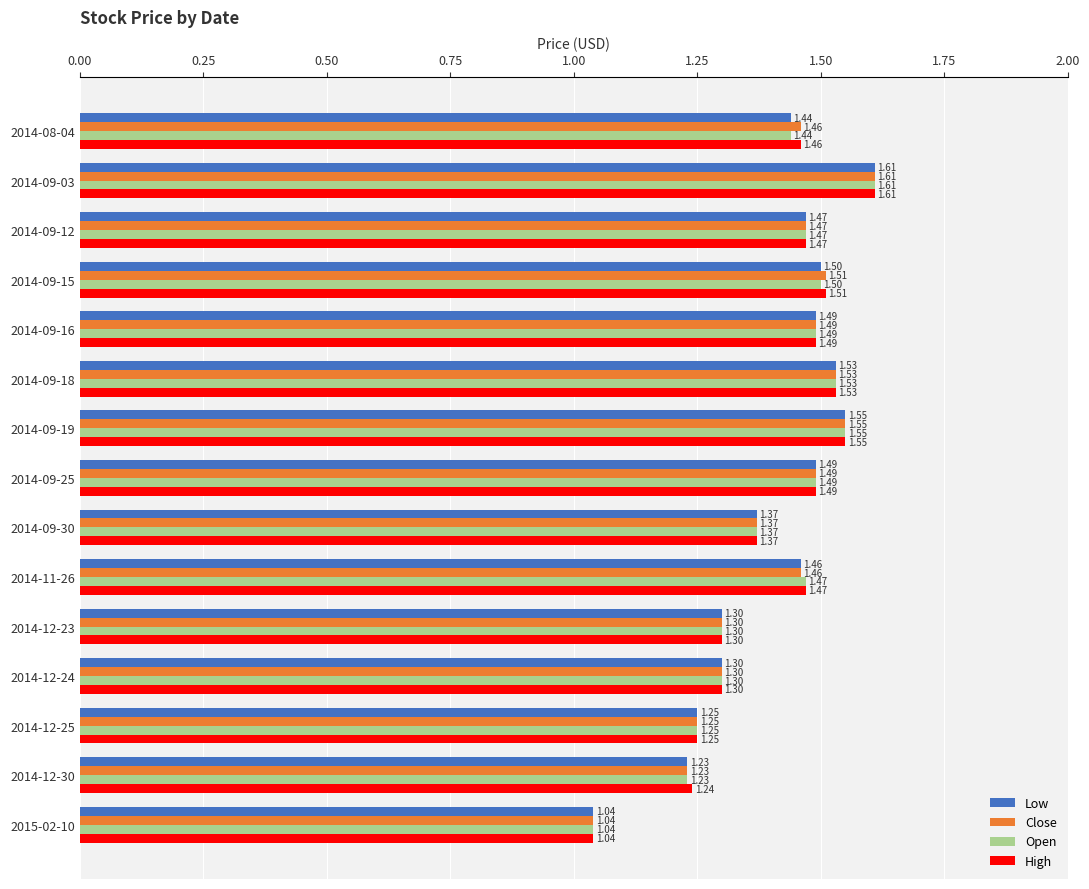

Is the value of High at 2014-09-15 greater than the value of Open at 2014-08-04?

Yes